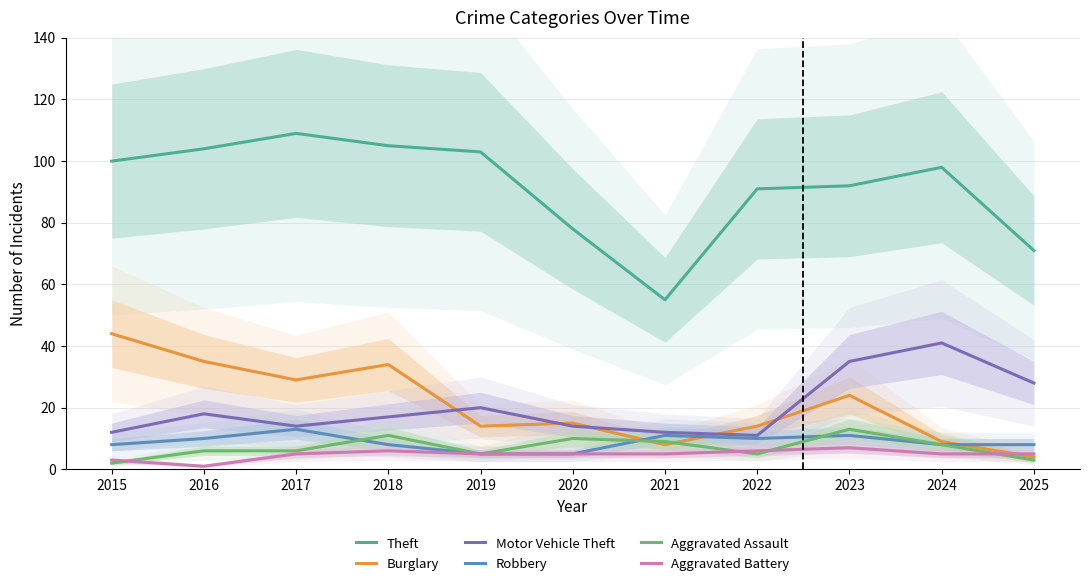

What are all the series names shown in the legend?

Theft, Burglary, Motor Vehicle Theft, Robbery, Aggravated Assault, Aggravated Battery